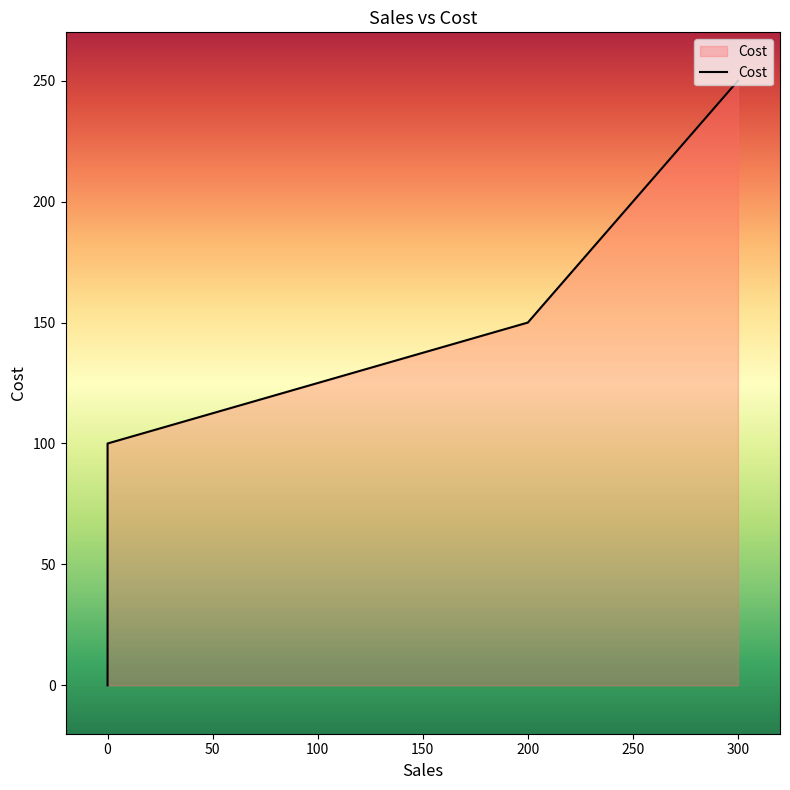

List the labels in order of value, largest first.

300, 200, 0, 0